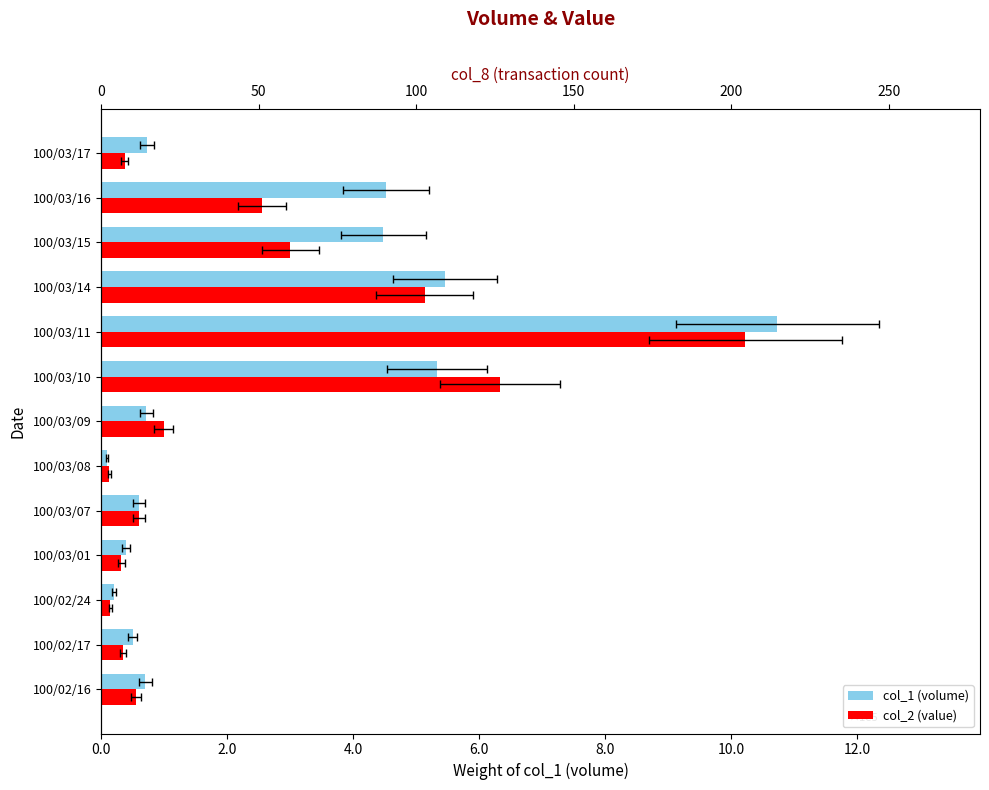

How many data points in col_1 (volume) are less than 72000?

6